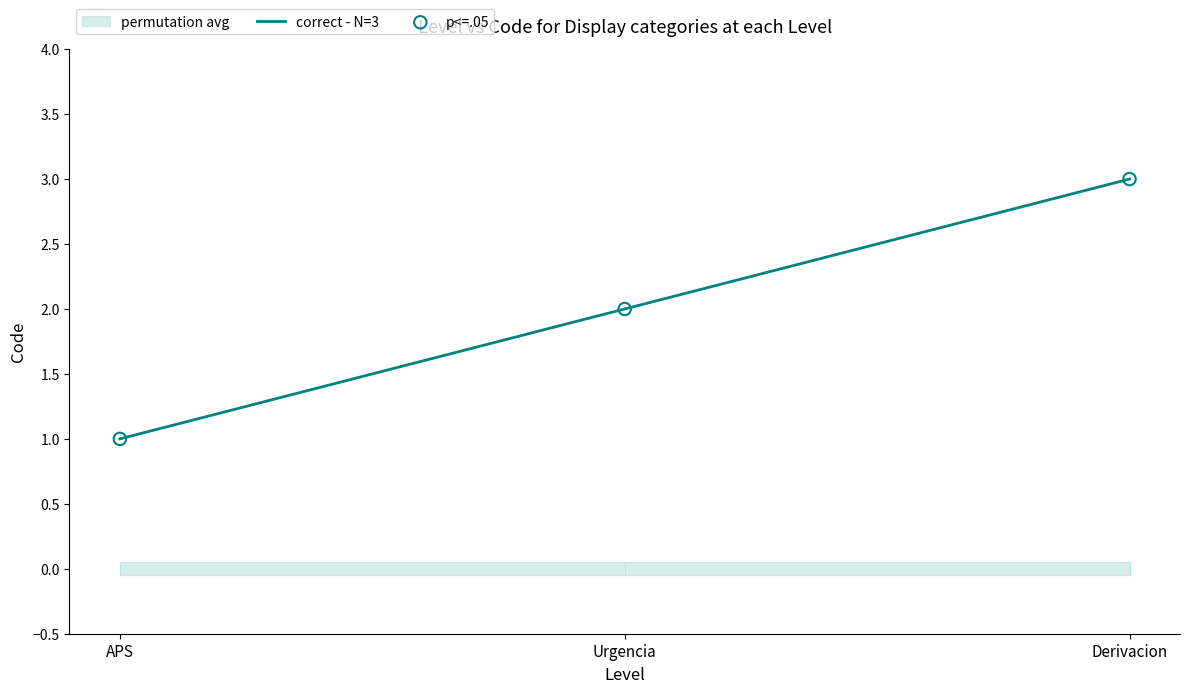

Is it true that correct - N=3 equals 3 at Derivacion?

True